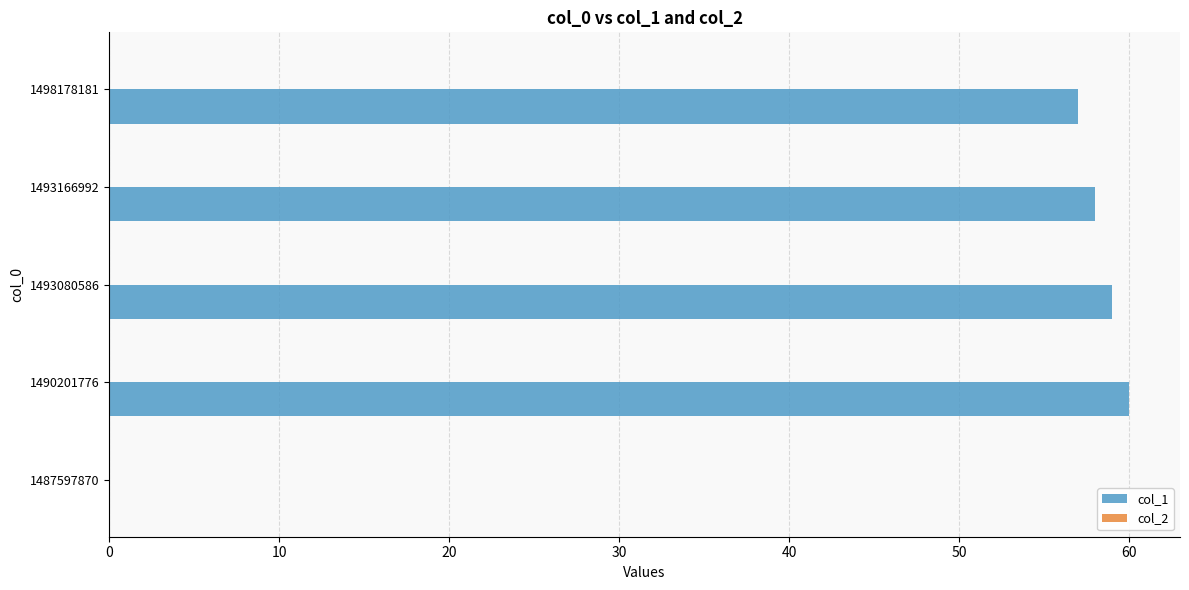

Which has a higher value, 1498178181 or 1490201776?

1490201776